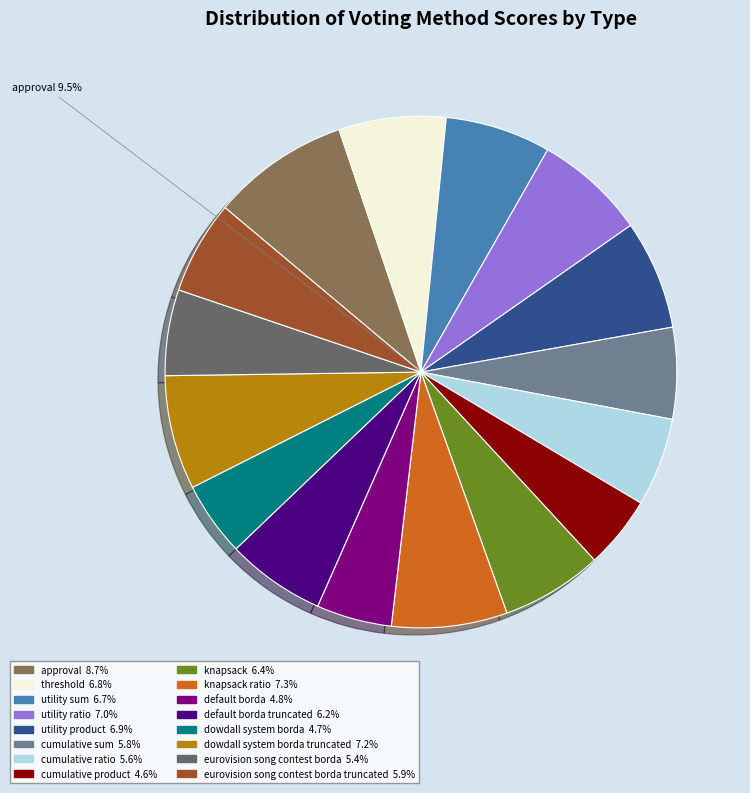

How many slices are in this pie chart?

16